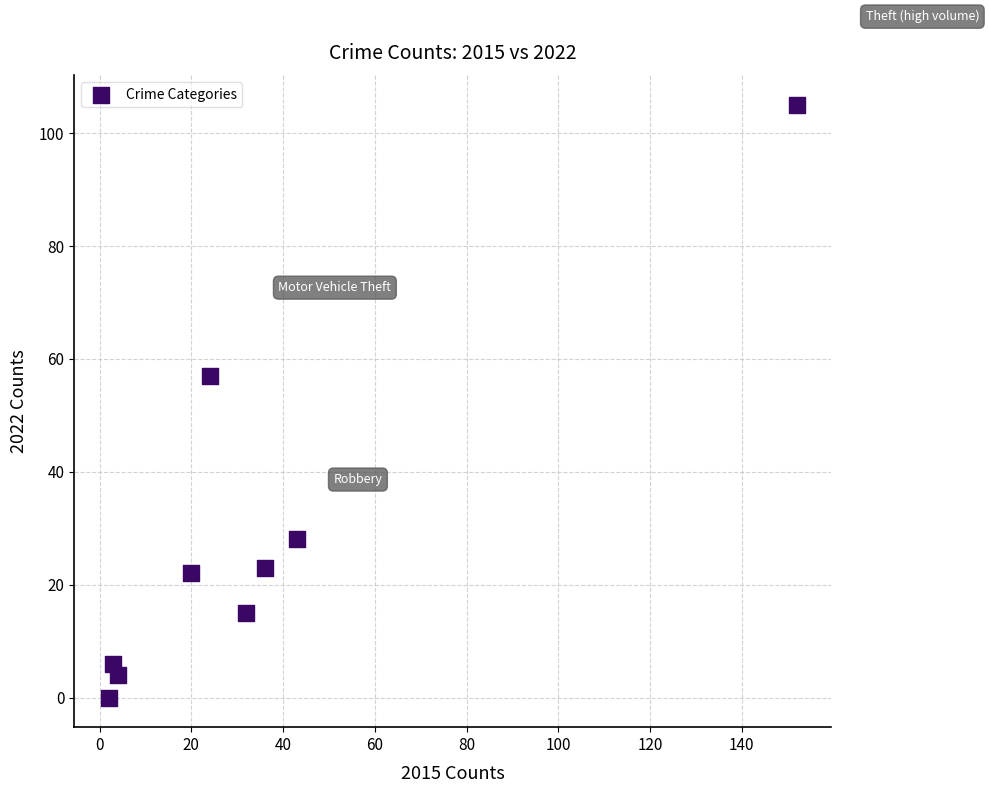

What Y value in the scatter plot is closest to 52?

57